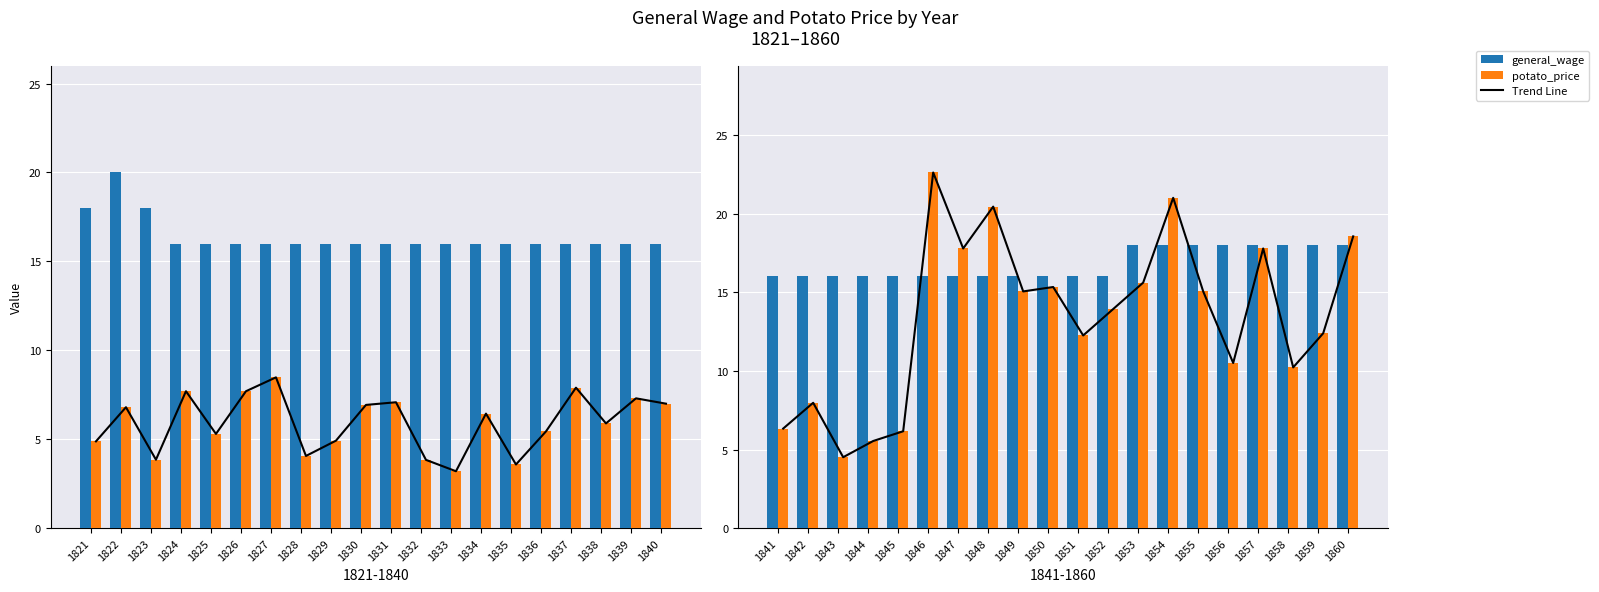

At 1855, list the series in order from smallest to largest.

potato_price, general_wage